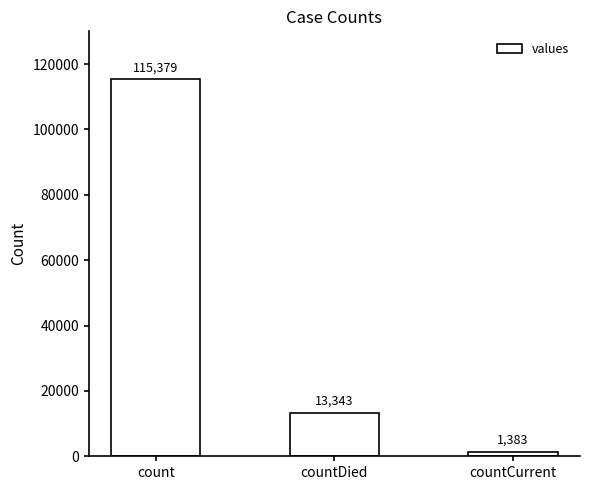

True or false: the data shows 115379 at count.

True